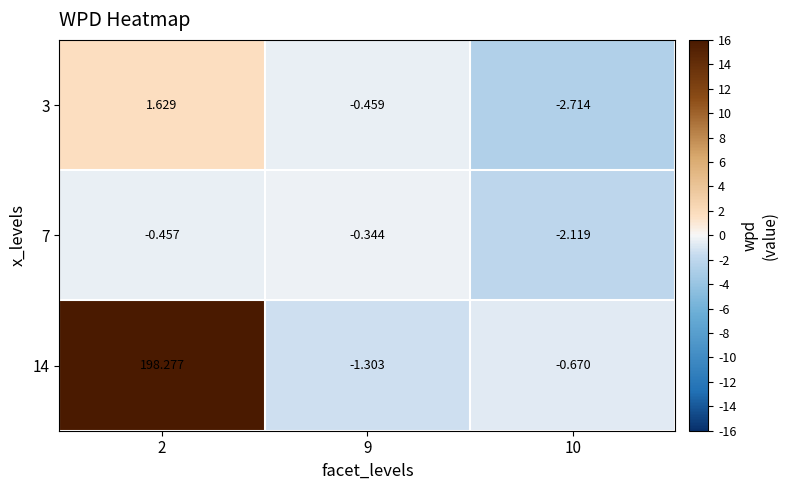

Is the value of 7 at 9 greater than the value of 14 at 9?

Yes